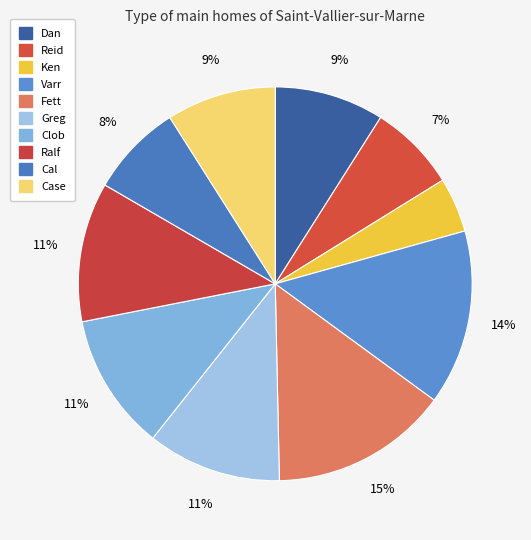

What is the total percentage of Varr and Greg?

25.4%